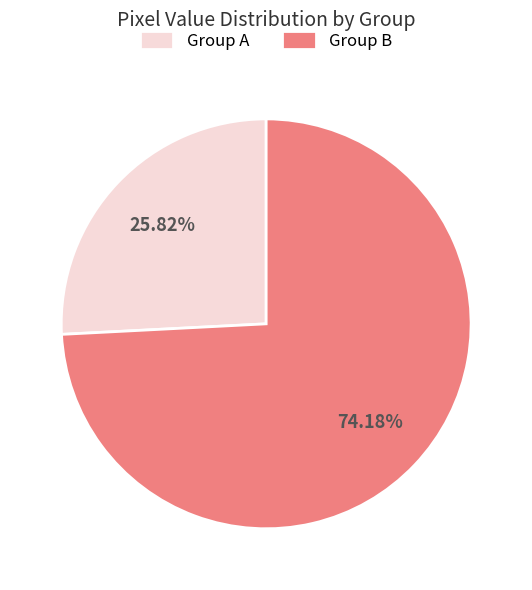

Rank the categories by value from highest to lowest.

Group B, Group A